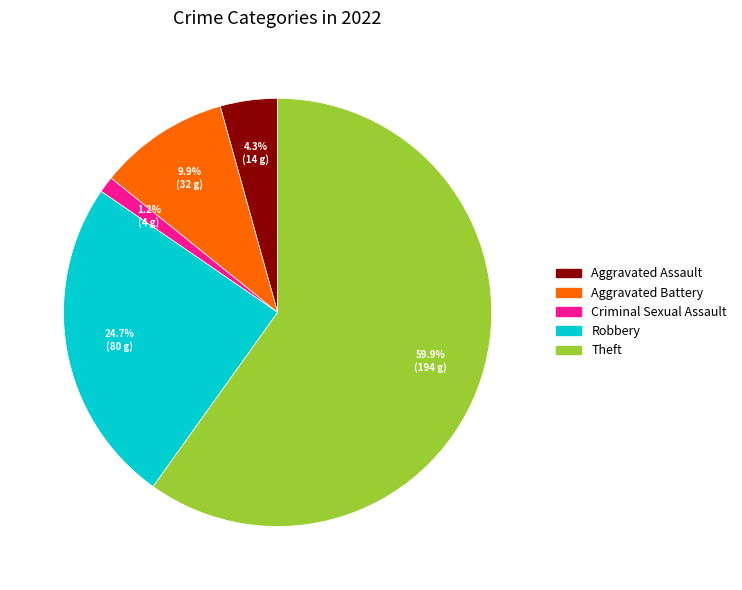

What is the ratio of the value at Aggravated Battery to the value at Aggravated Assault?

2.3